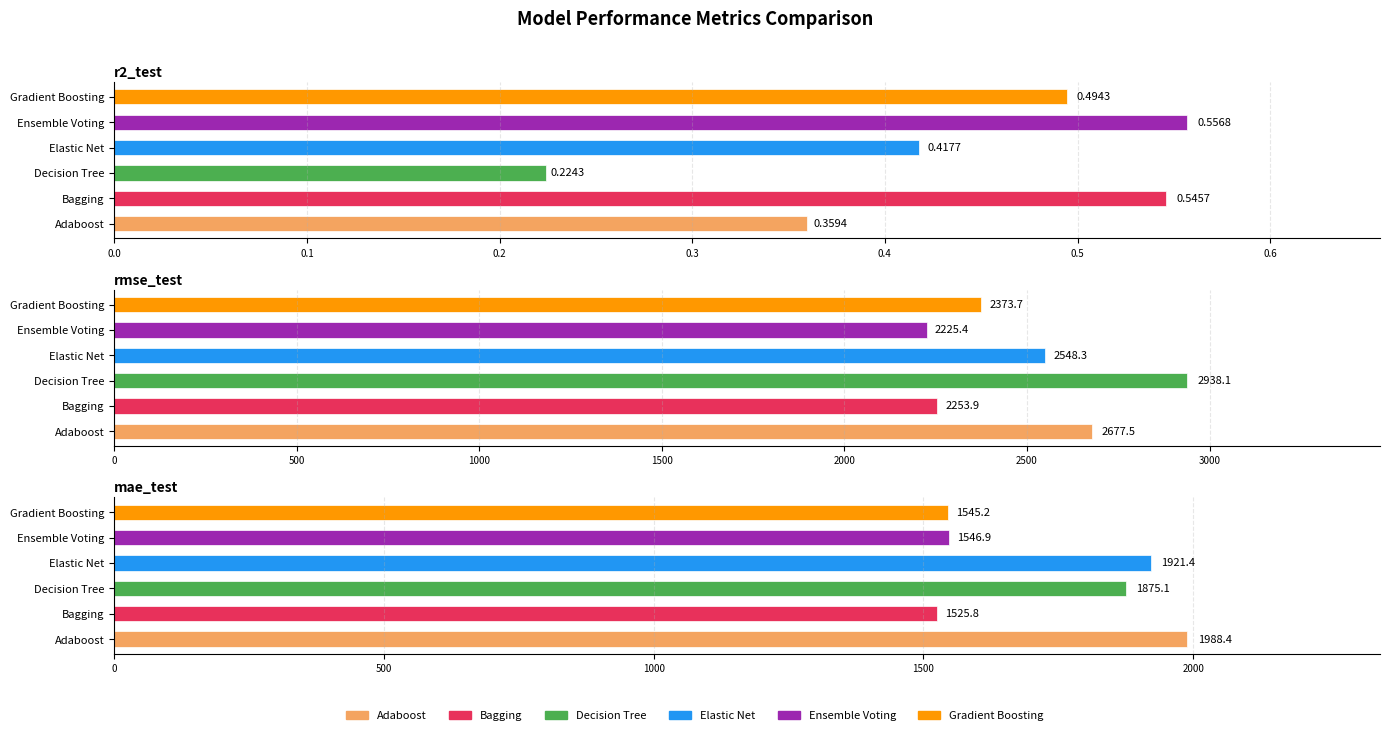

What is the total value across all series at mae_test?

10402.8